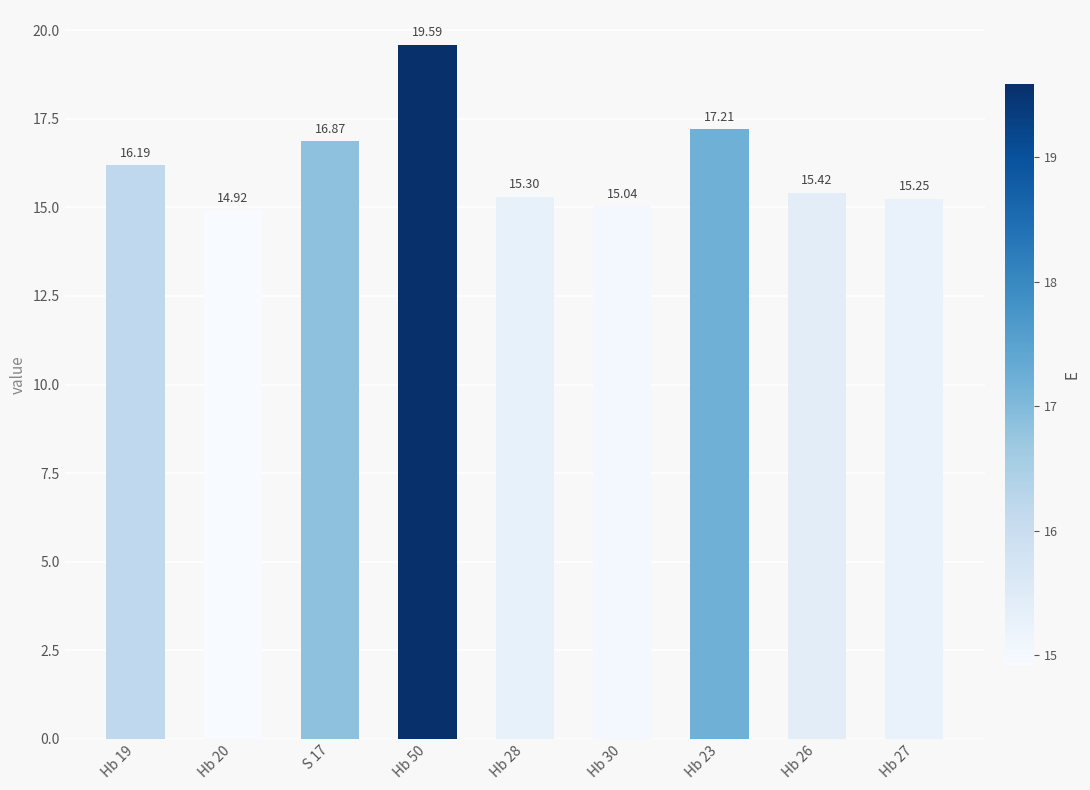

What is the value of the 1st bar from the left?

16.2